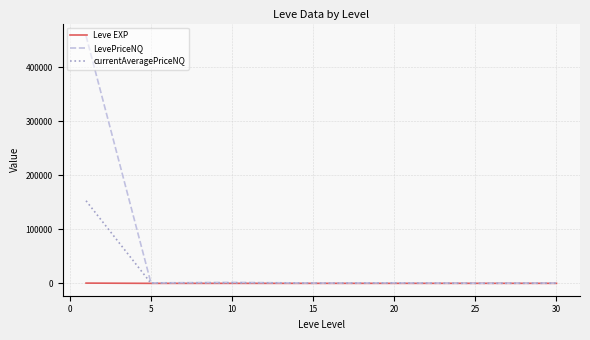

Which series has the largest total across all categories?

LevePriceNQ